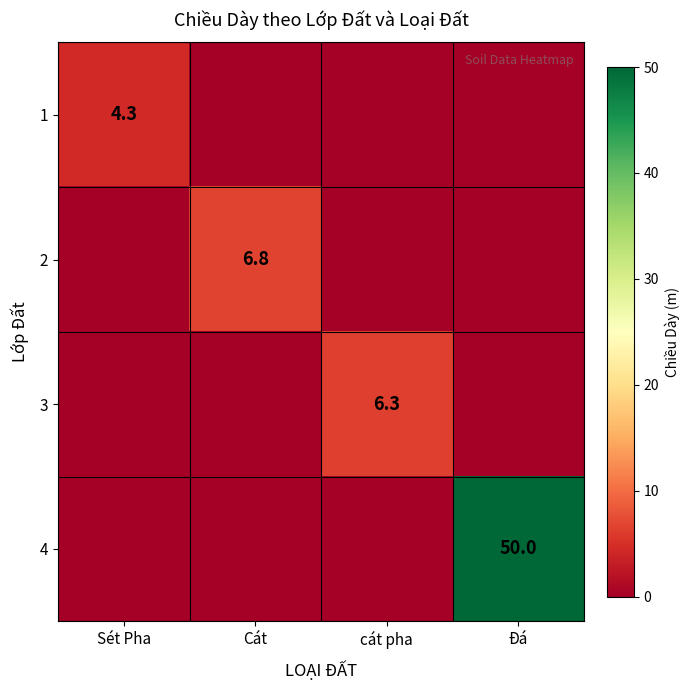

Which has a higher value, Sét Pha or cát pha?

Sét Pha